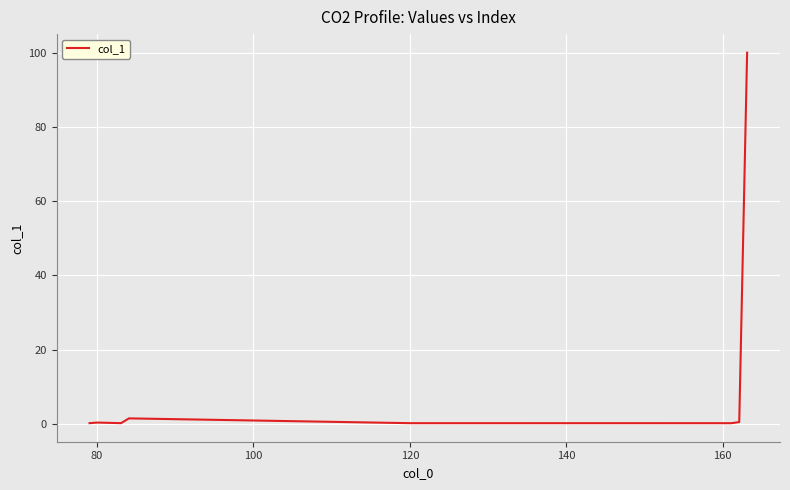

What is the greatest value displayed?

100.0